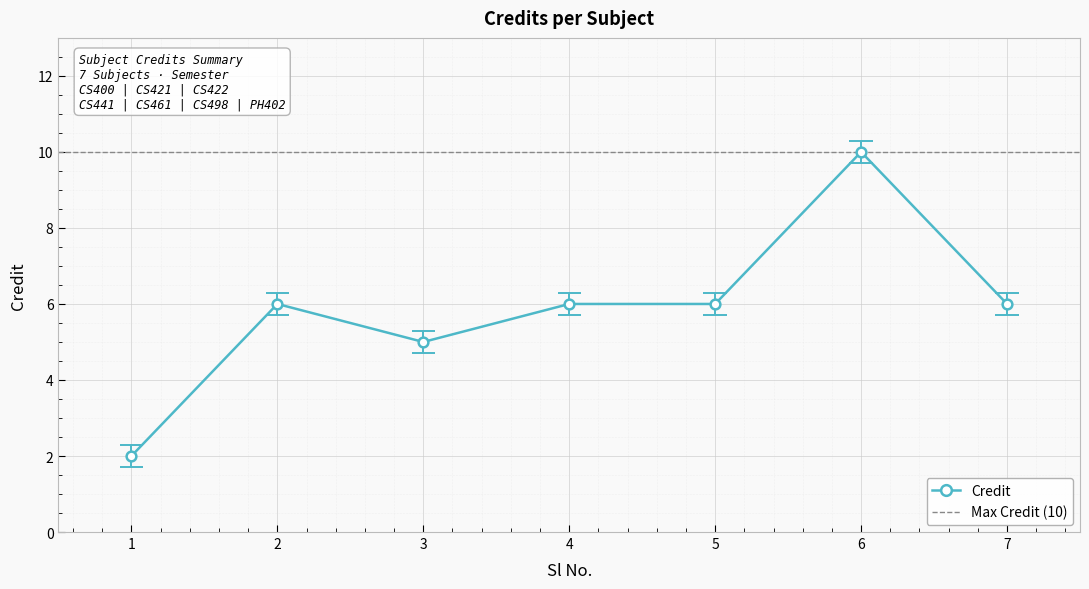

Rank the categories by value from highest to lowest.

6, 2, 4, 5, 7, 3, 1